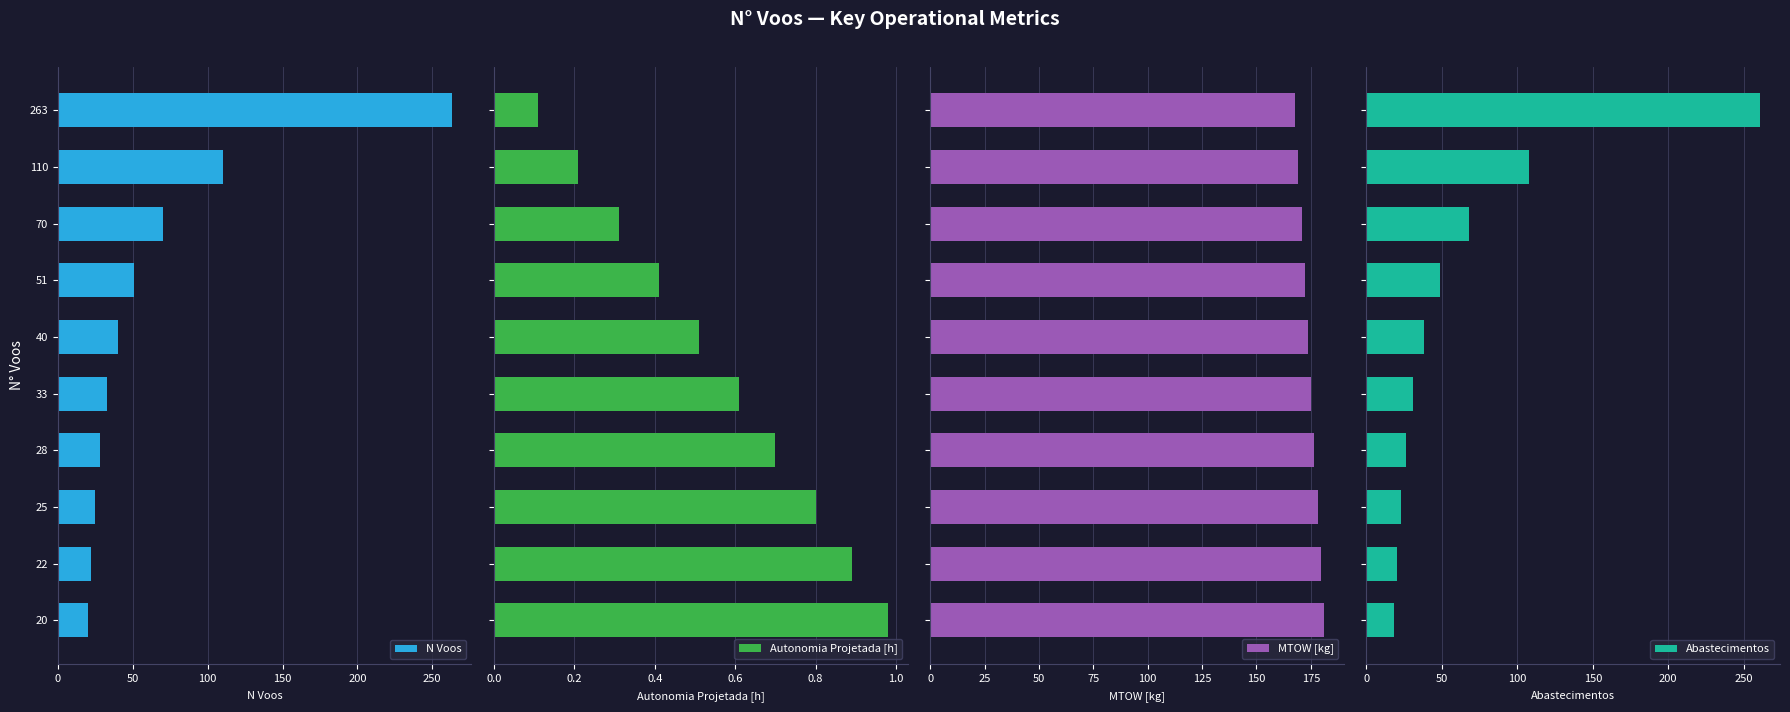

What is the difference between the maximum and minimum values in the Abastecimentos series?

243